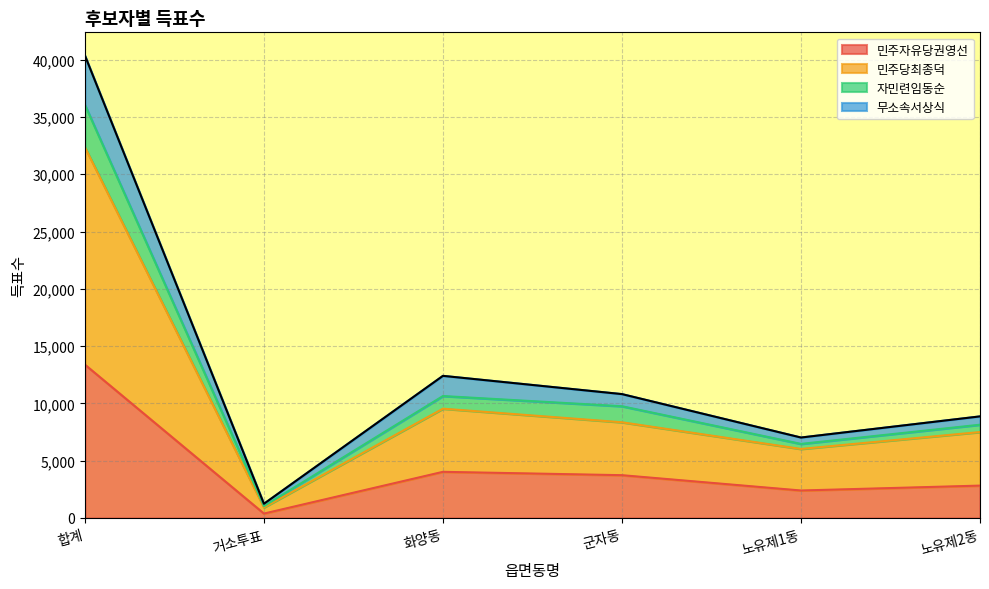

How many interior local peaks does the 민주자유당권영선 series have?

1